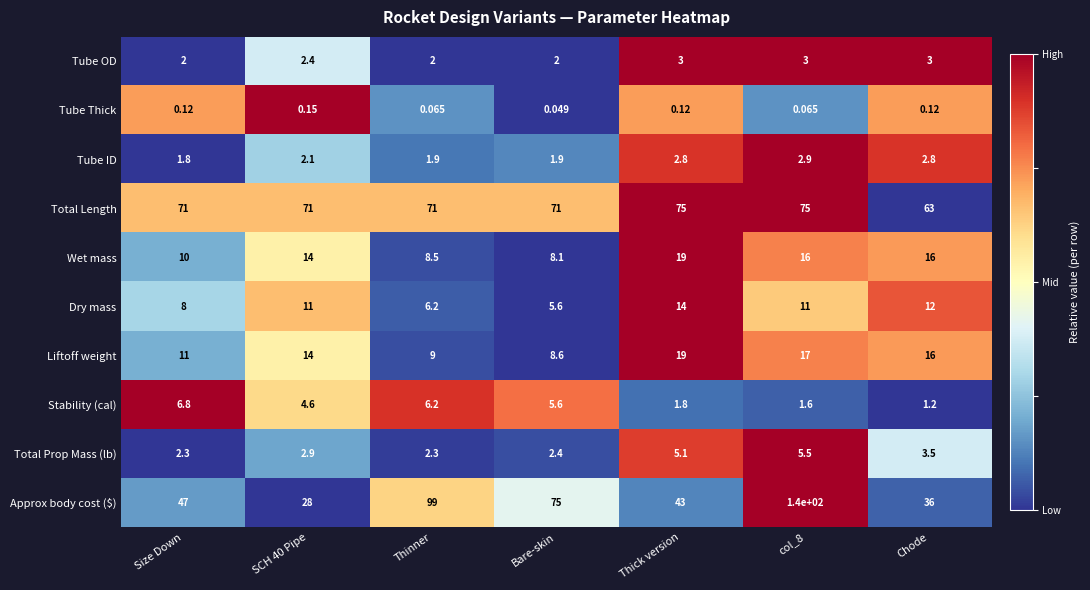

Is the value of Tube ID at Bare-skin greater than the value of Wet mass at Chode?

No